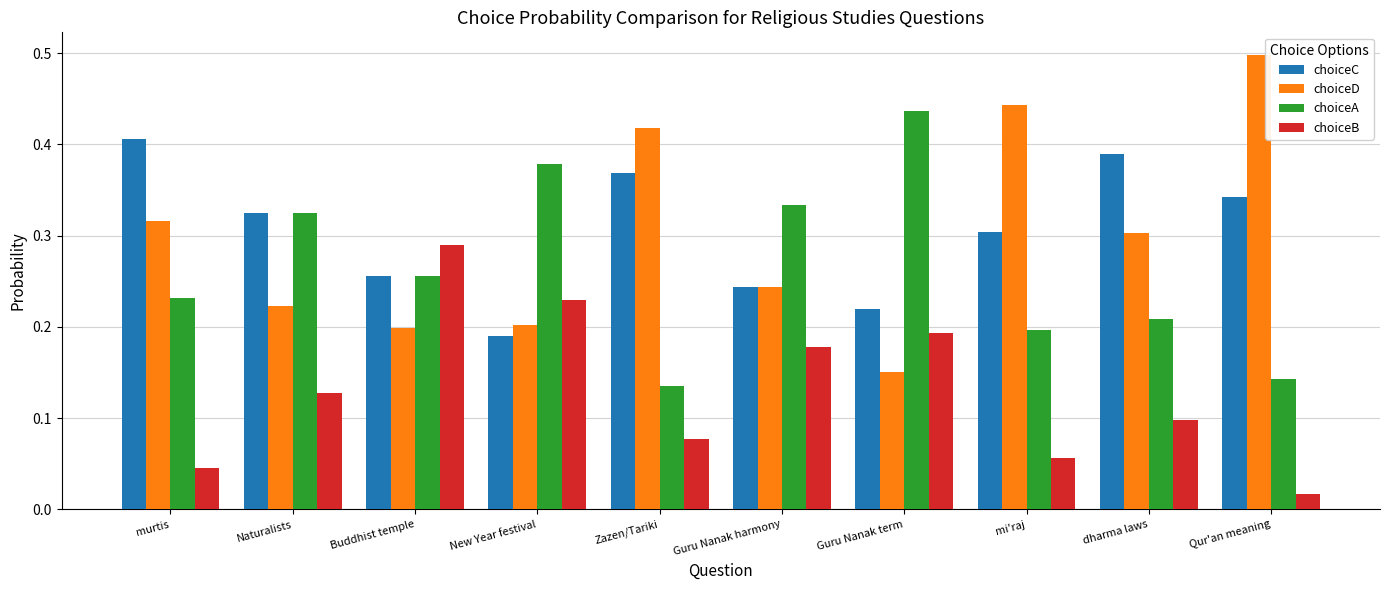

What is the label of the 4th bar from the right?

Guru Nanak term